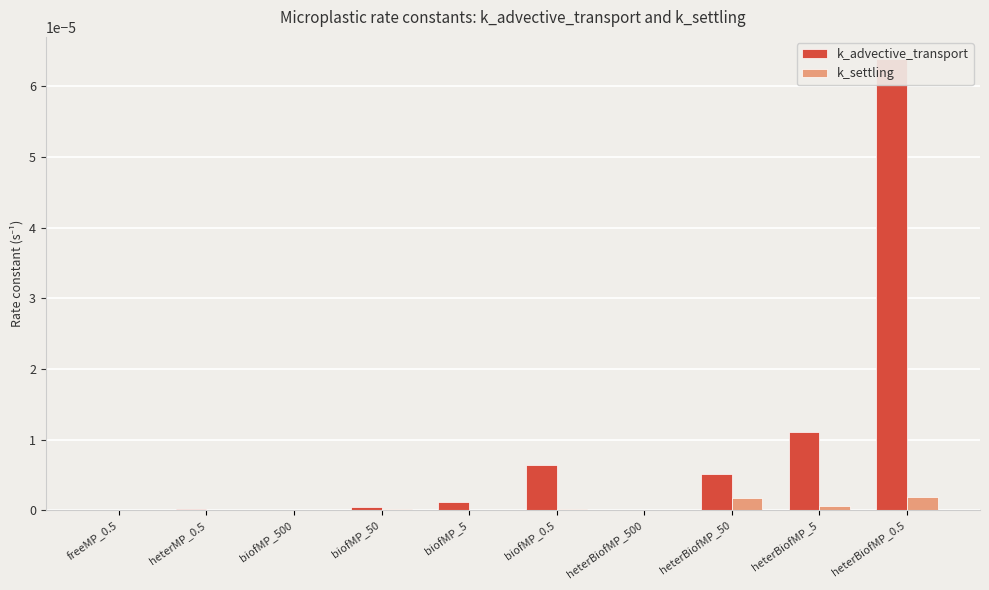

Which label corresponds to the smallest value in the chart?

freeMP_0.5